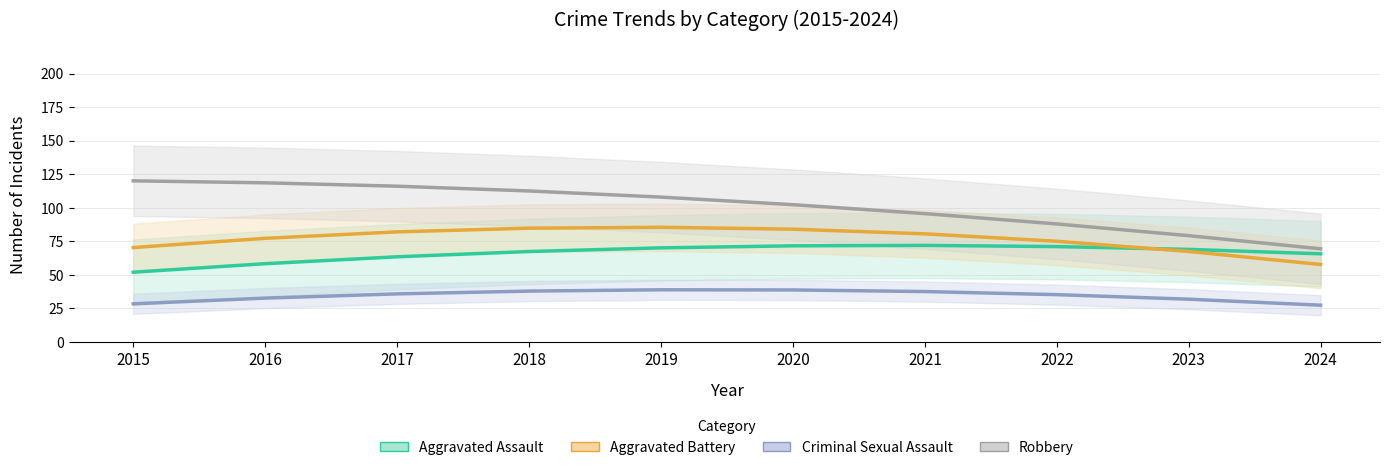

Which has a higher value, 2018 or 2021?

2021